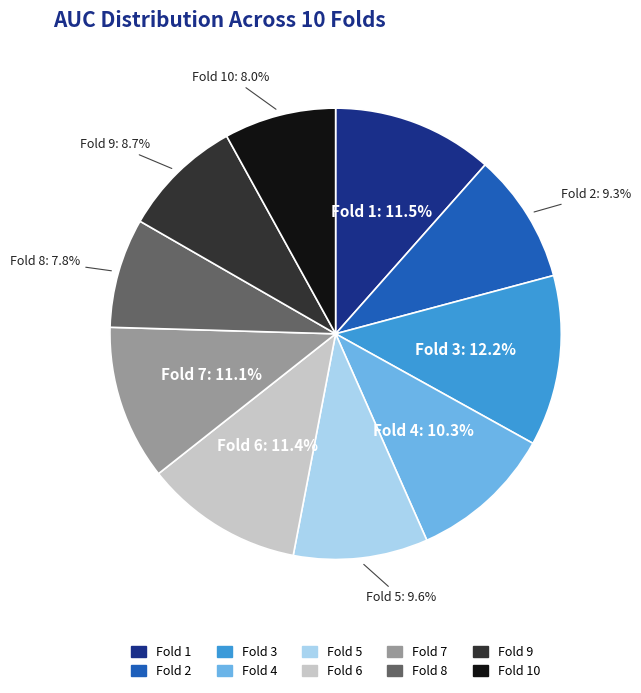

Is there any slice that represents more than half of the pie?

No